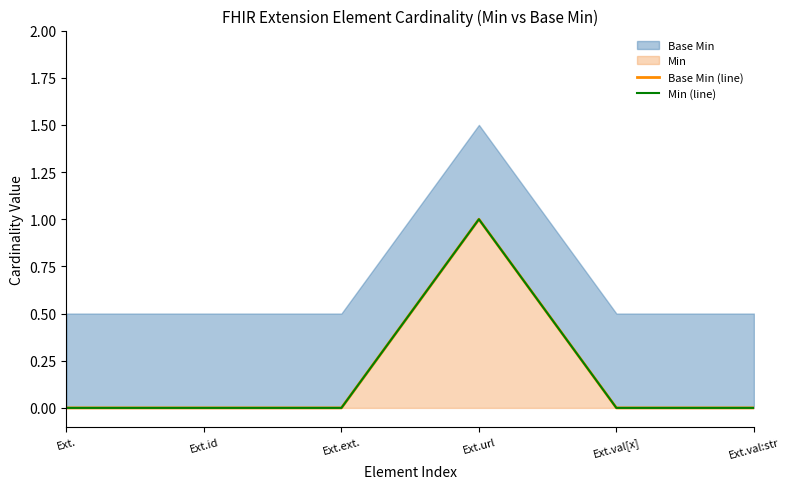

Does the chart have visible grid lines?

No